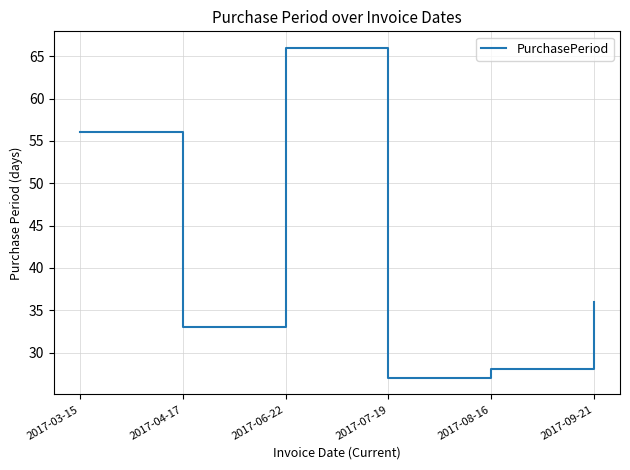

Reading left to right, list all the values displayed in this chart.

56	33	66	27	28	36